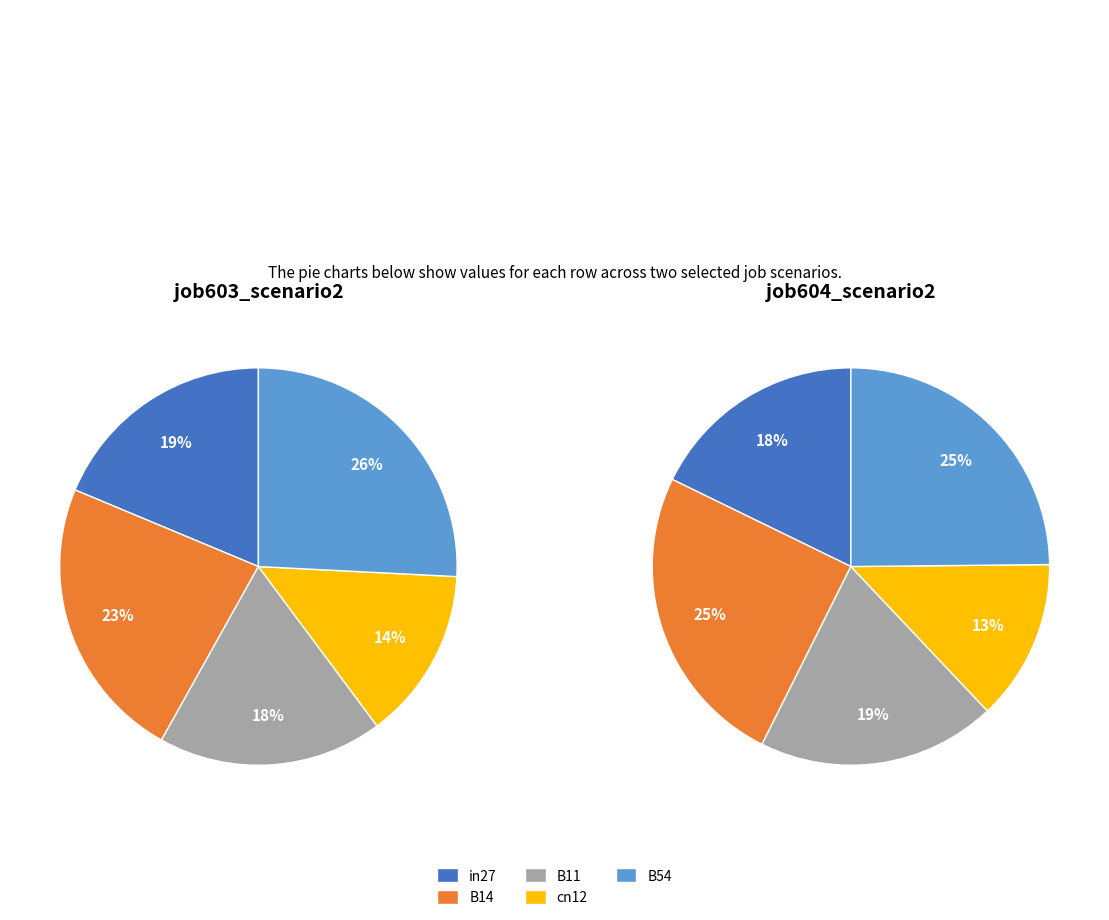

Is there a majority slice in this chart?

No